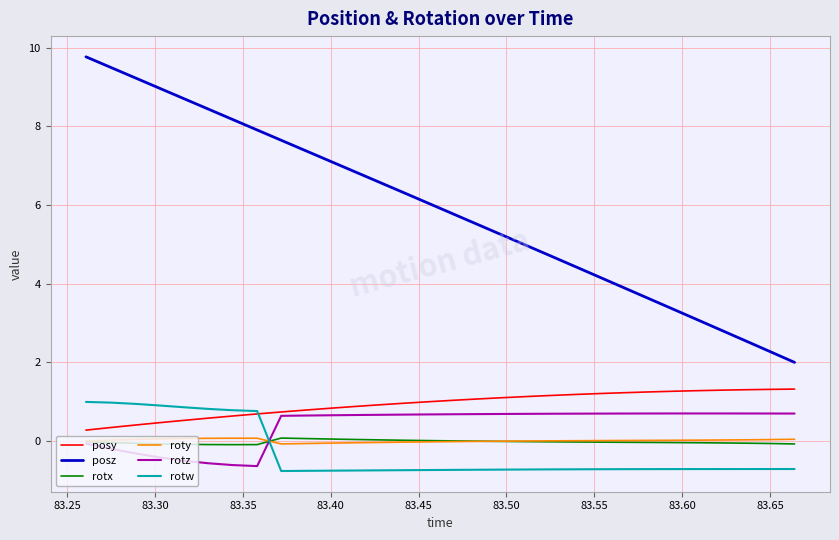

Which series has the largest total across all categories?

posz